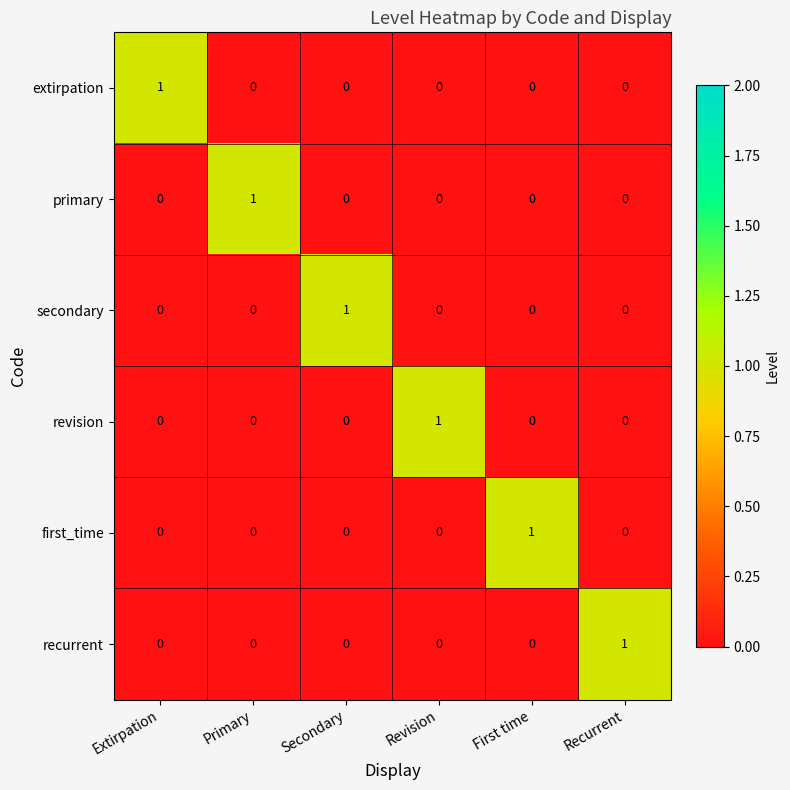

True or false: secondary has a value of 0 at First time.

True